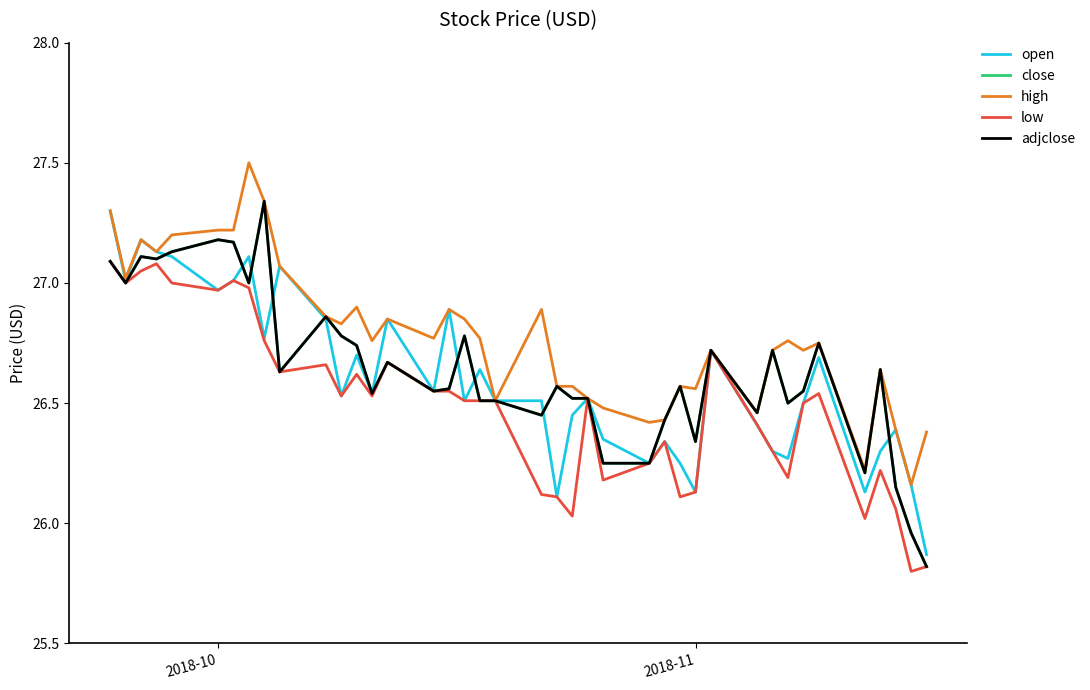

List the series in order of their peak value, highest first.

high, close, adjclose, open, low